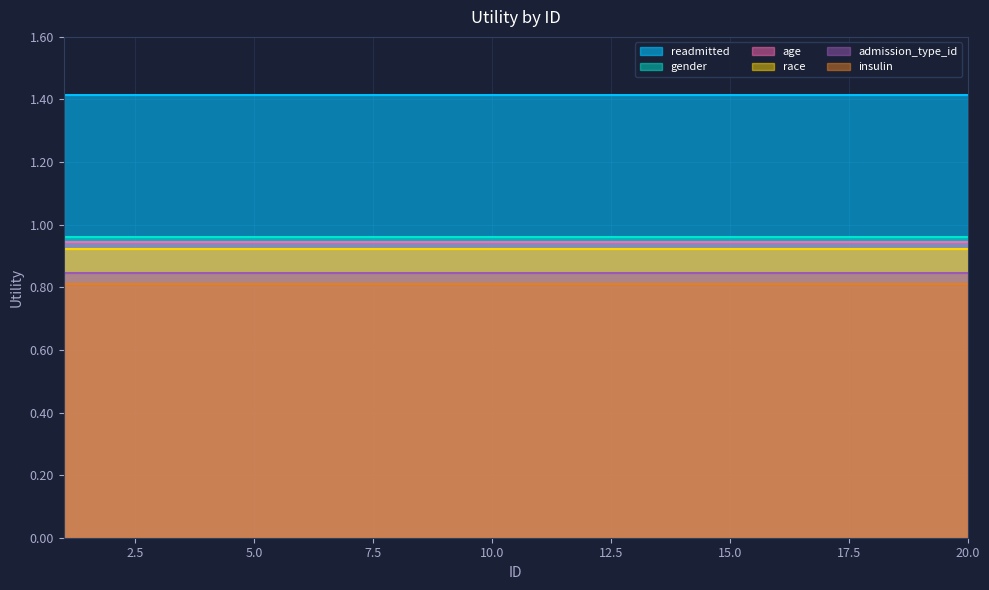

Reading right to left, list all the values displayed in this chart.

readmitted: 1.4	1.4	1.4	1.4	1.4	1.4	1.4	1.4	1.4	1.4	1.4	1.4	1.4	1.4	1.4	1.4	1.4	1.4	1.4	1.4
gender: 1.0	1.0	1.0	1.0	1.0	1.0	1.0	1.0	1.0	1.0	1.0	1.0	1.0	1.0	1.0	1.0	1.0	1.0	1.0	1.0
age: 0.9	0.9	0.9	0.9	0.9	0.9	0.9	0.9	0.9	0.9	0.9	0.9	0.9	0.9	0.9	0.9	0.9	0.9	0.9	0.9
race: 0.9	0.9	0.9	0.9	0.9	0.9	0.9	0.9	0.9	0.9	0.9	0.9	0.9	0.9	0.9	0.9	0.9	0.9	0.9	0.9
admission_type_id: 0.8	0.8	0.8	0.8	0.8	0.8	0.8	0.8	0.8	0.8	0.8	0.8	0.8	0.8	0.8	0.8	0.8	0.8	0.8	0.8
insulin: 0.8	0.8	0.8	0.8	0.8	0.8	0.8	0.8	0.8	0.8	0.8	0.8	0.8	0.8	0.8	0.8	0.8	0.8	0.8	0.8